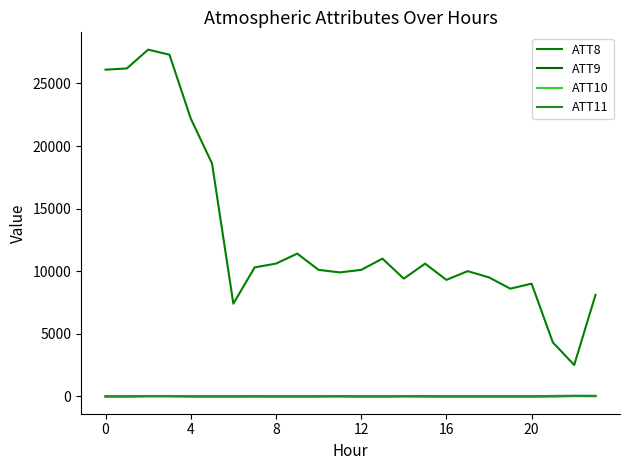

Does the chart display data point markers on the line(s)?

No